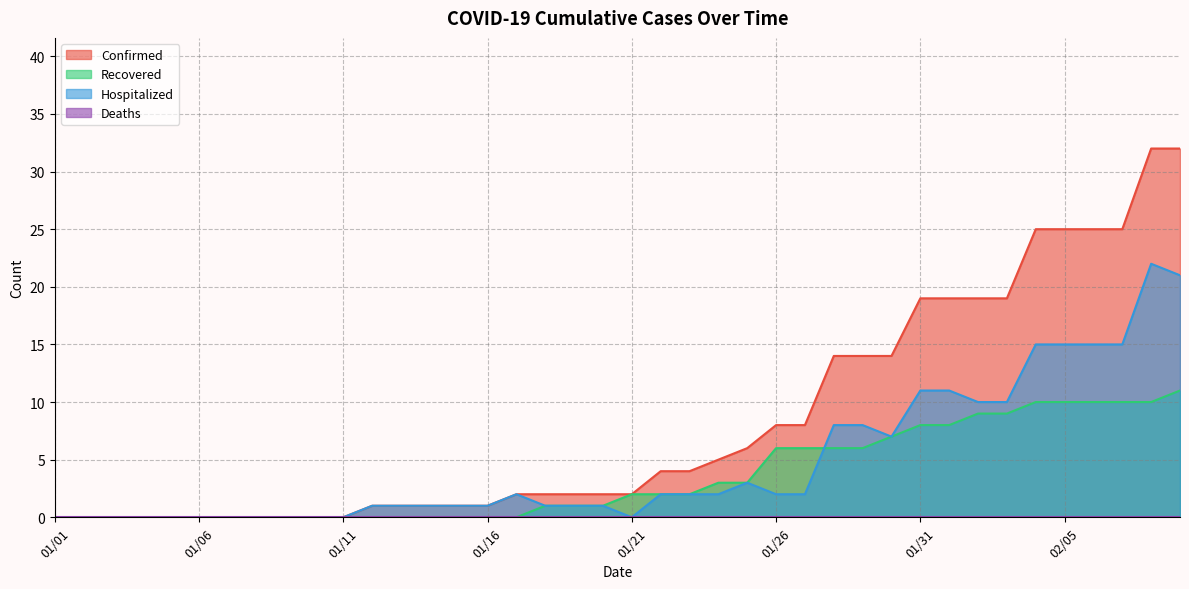

Is it true that Hospitalized equals 21 at 02/09?

True